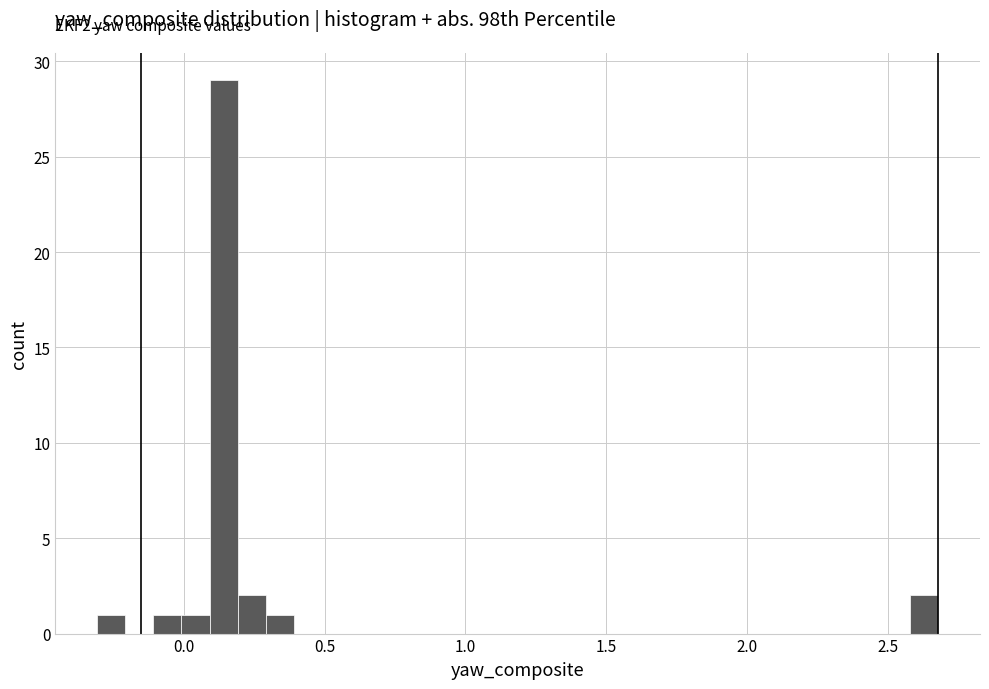

Read against the x-axis, roughly where is the centre of the tallest bar?

0.15